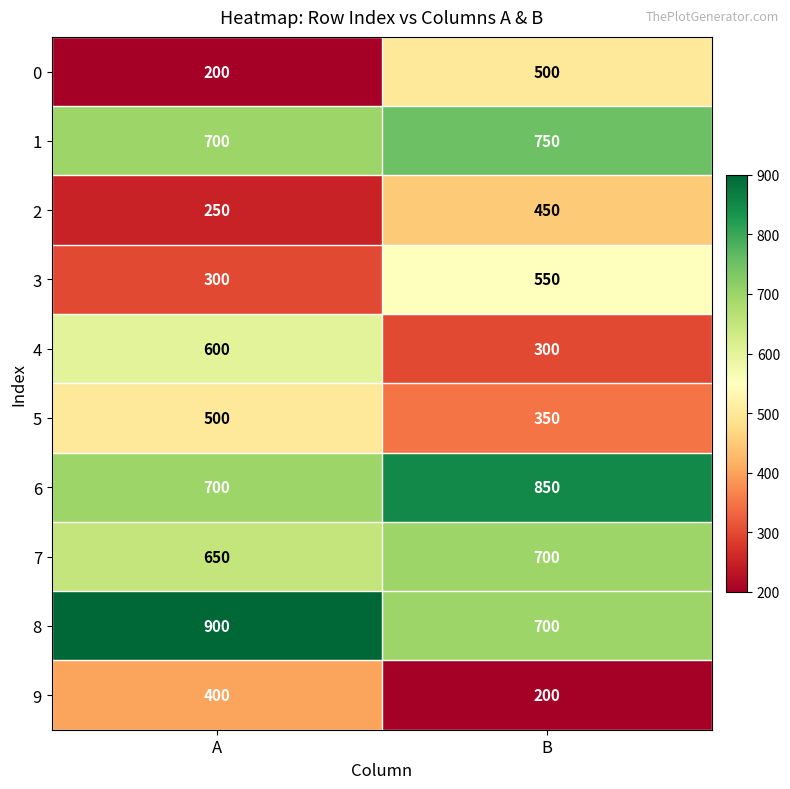

List the labels in order of 6 value, largest first.

B, A